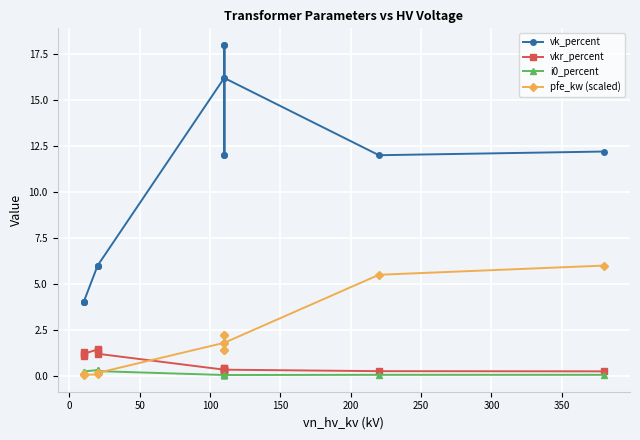

In i0_percent, how many points are lower than both neighbors (excluding endpoints)?

4